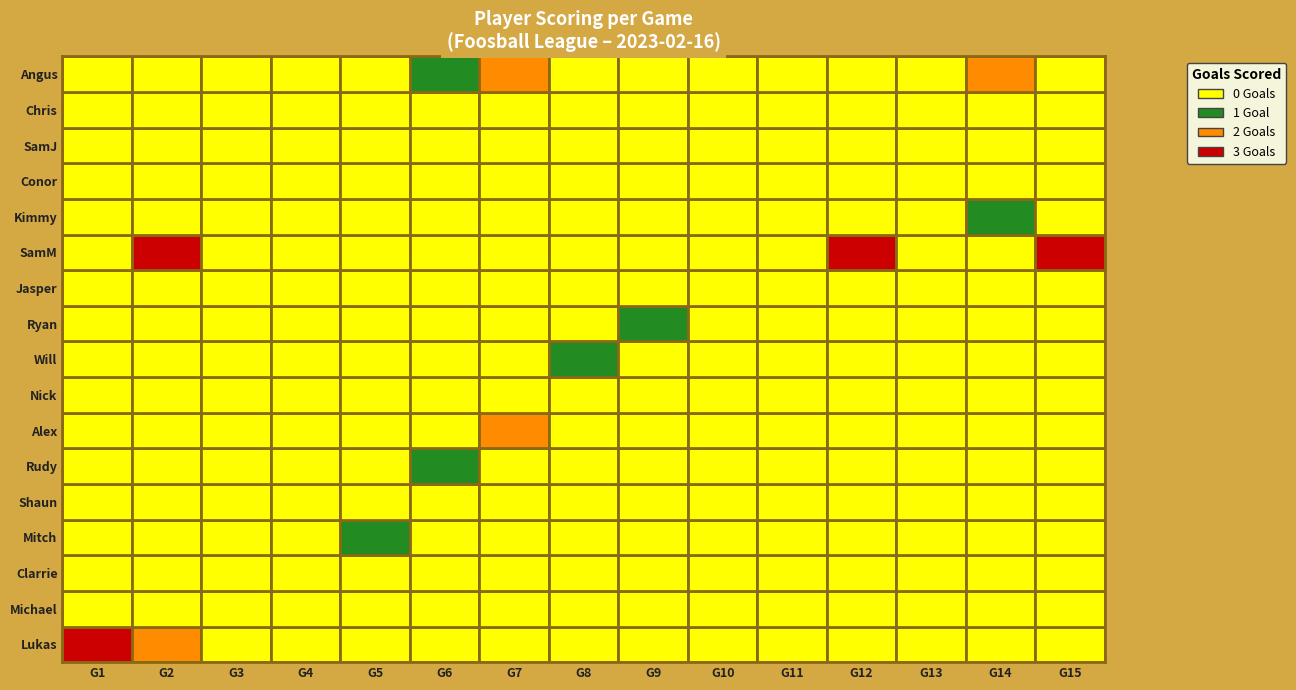

Rank the series at 5 from lowest to highest value.

Lukas, Michael, Clarrie, Mitch, Shaun, Alex, Nick, Will, Ryan, Jasper, SamM, Kimmy, Conor, SamJ, Chris, Rudy, Angus